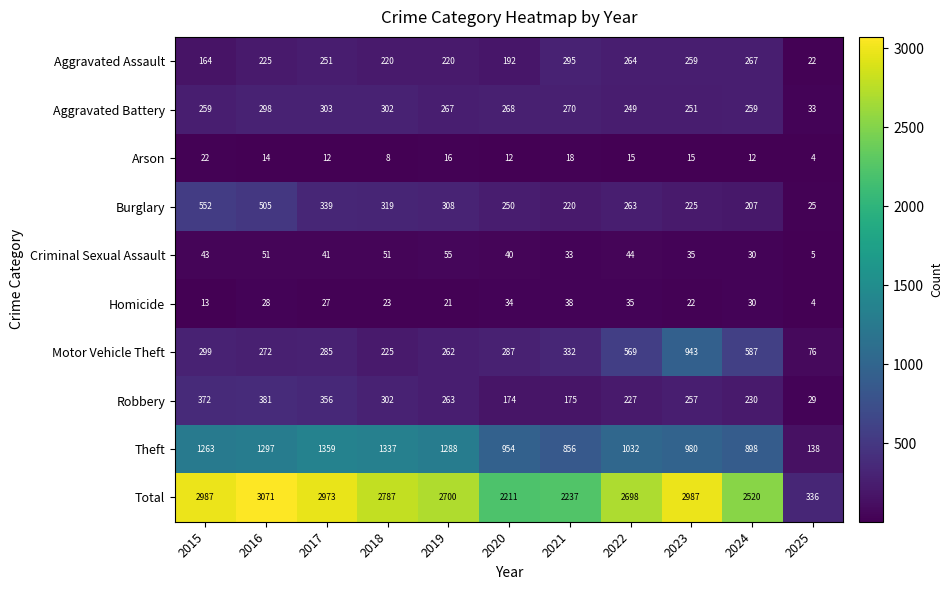

What is the spread (max minus min) of values at 2019?

2684